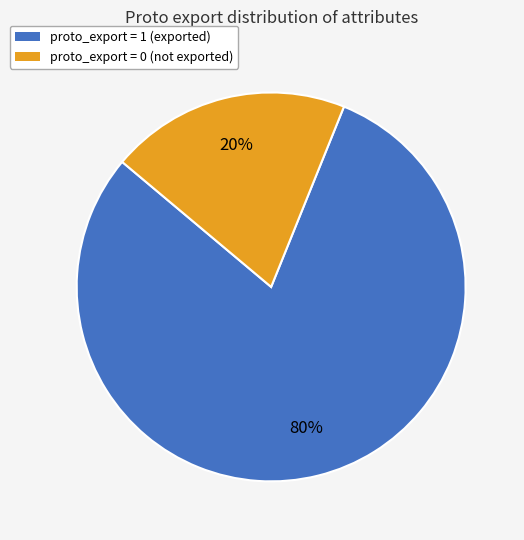

Is there any slice that represents more than half of the pie?

Yes